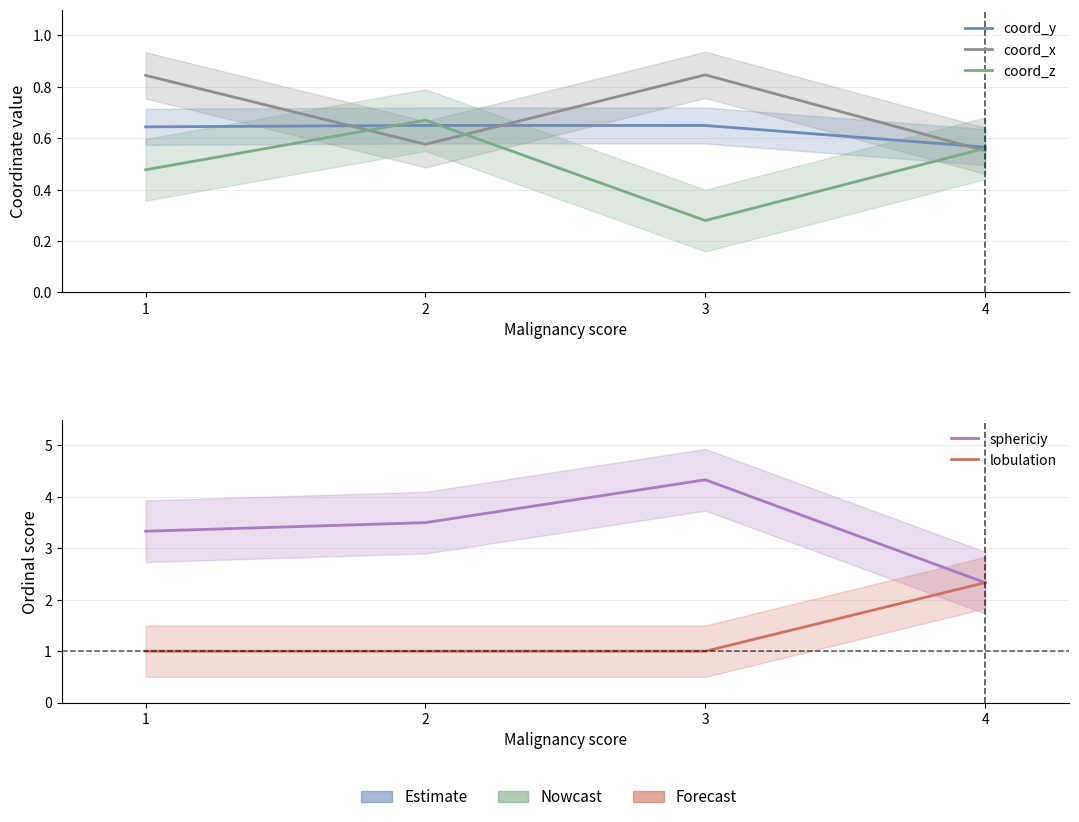

Which series has the largest total across all categories?

sphericiy